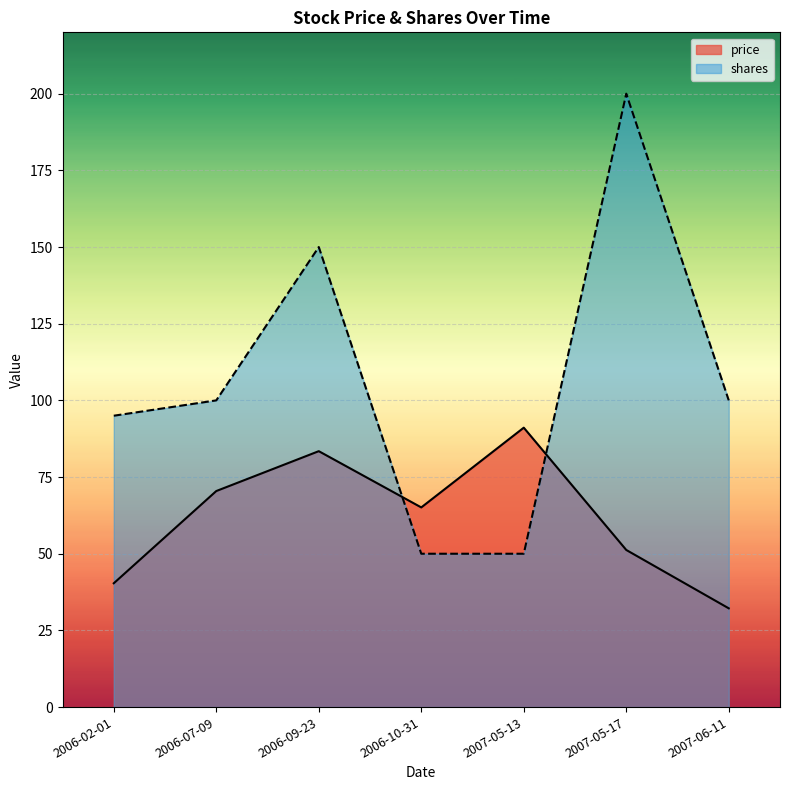

Rank the series by their average value, from highest to lowest.

shares, price